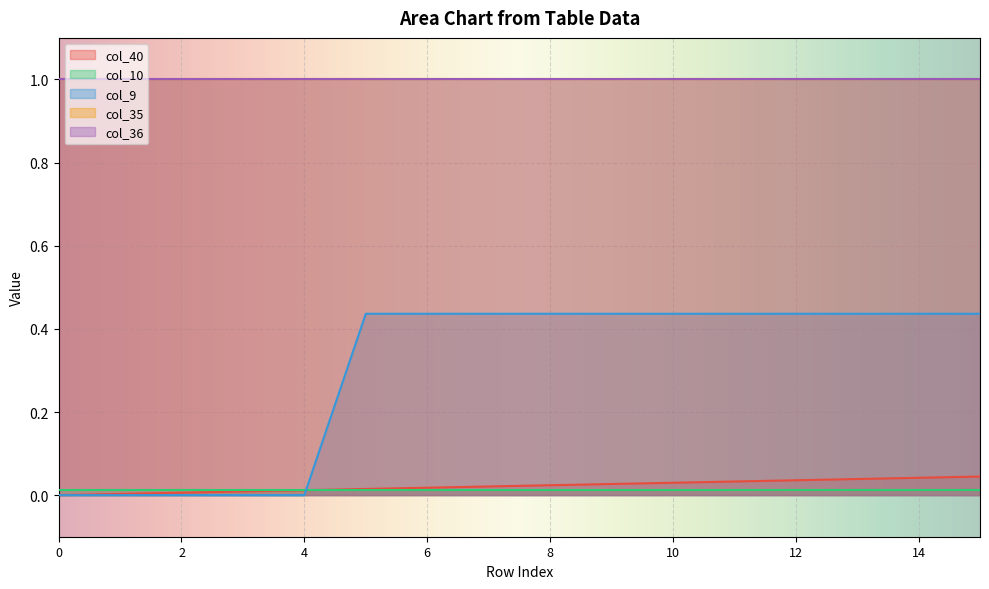

At which category is the sum across all series the highest?

15